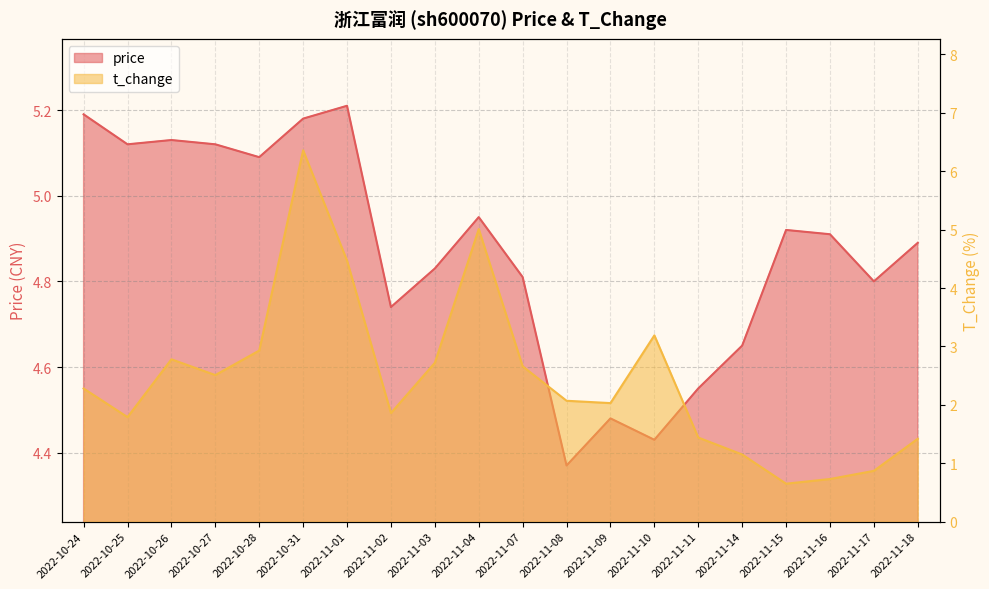

What is the label of the 10th point from the right?

2022-11-07